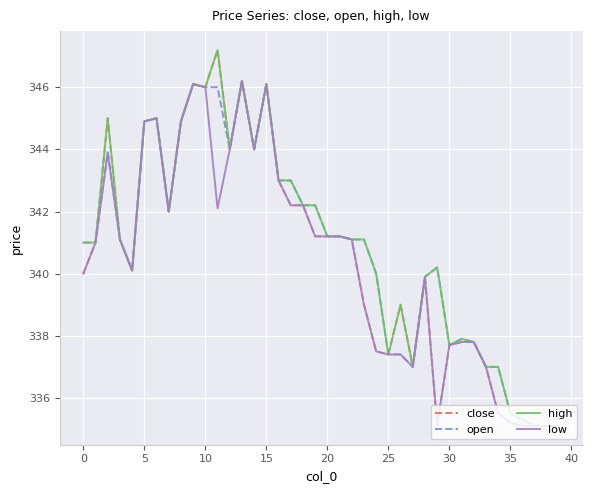

What is the highest value of the low series?

346.2